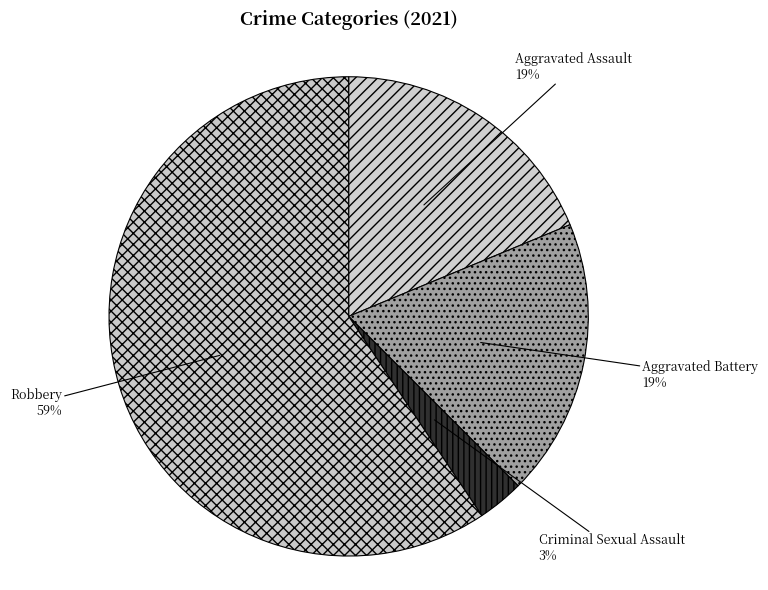

Which slice represents more than half of the pie?

Robbery